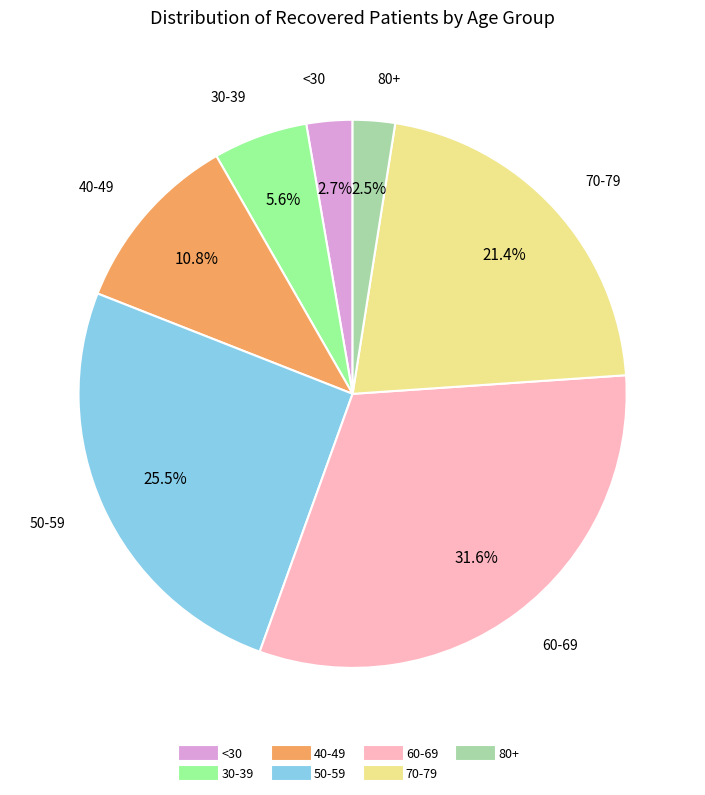

Does any single category account for the majority?

No